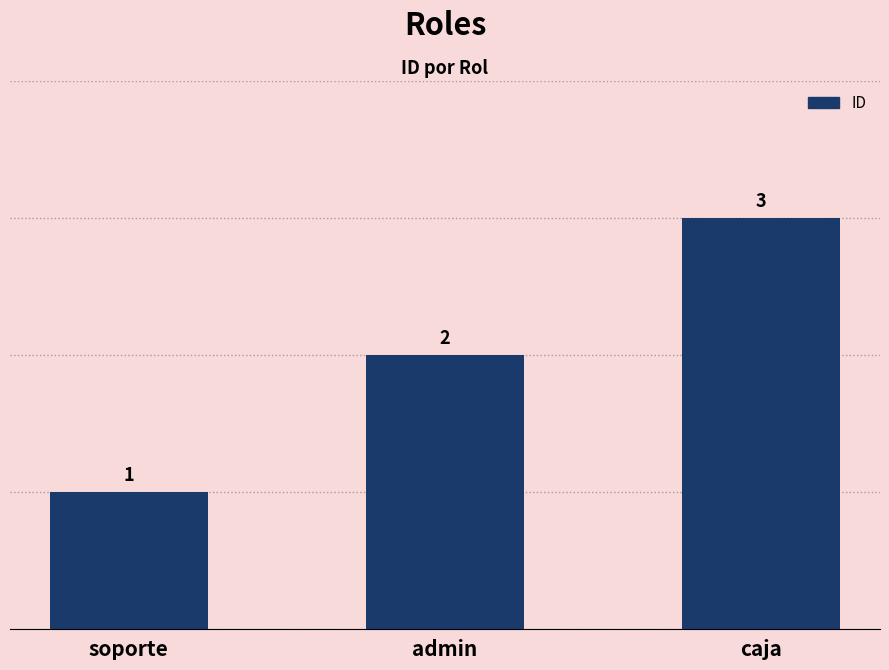

What is the smallest value displayed?

1